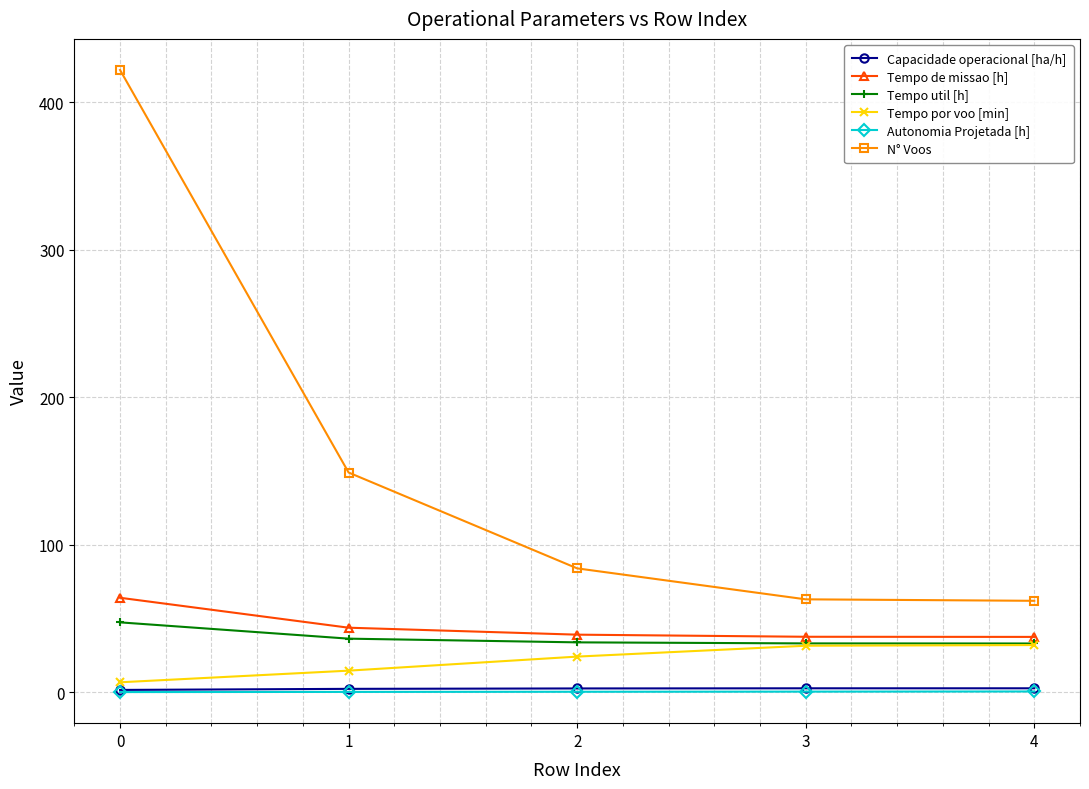

Is the value of Tempo de missao [h] at 3 greater than the value of Tempo por voo [min] at 2?

Yes